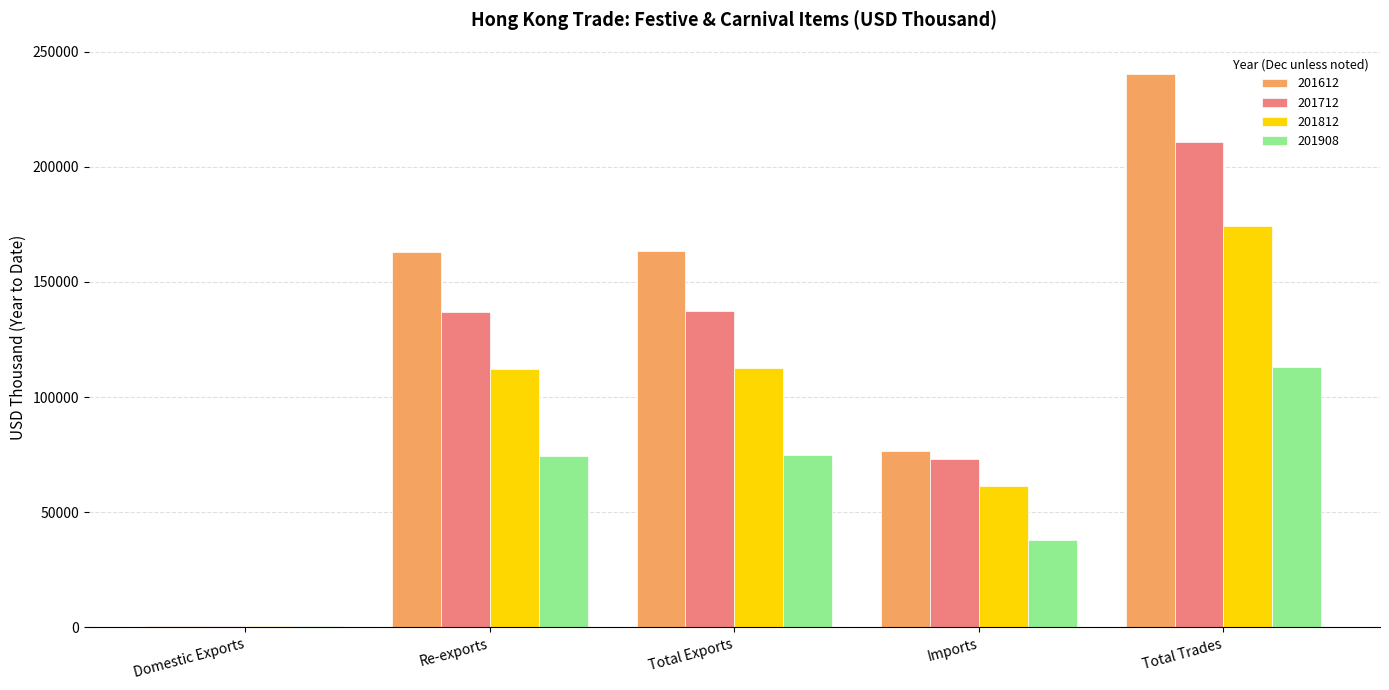

How many data points in 201812 are above 111994?

3